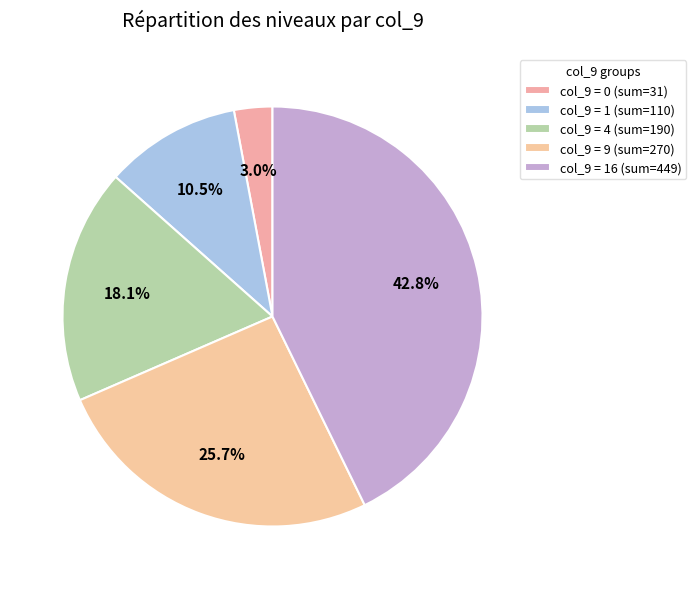

Rank the categories by value from highest to lowest.

col_9 = 16 (sum=449), col_9 = 9 (sum=270), col_9 = 4 (sum=190), col_9 = 1 (sum=110), col_9 = 0 (sum=31)